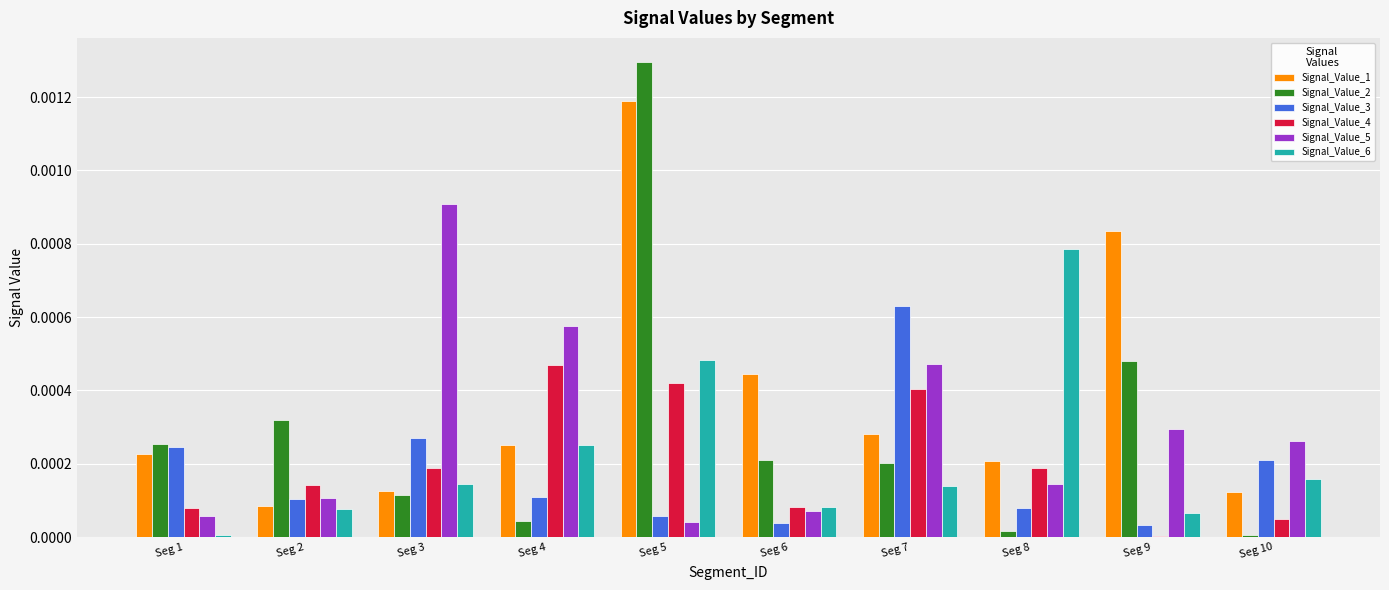

At which category does the chart reach its peak across all series?

Seg 5